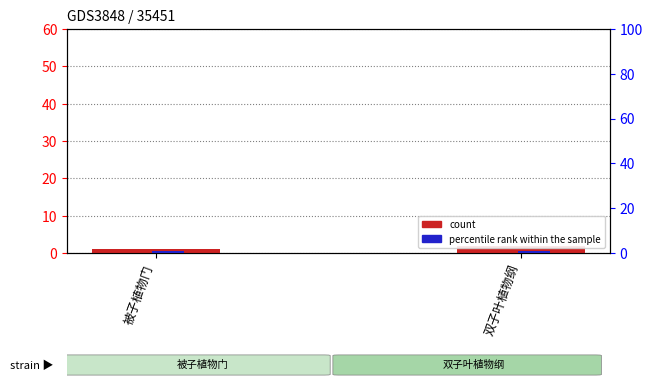

What is the total value across all series at 被子植物门?

2